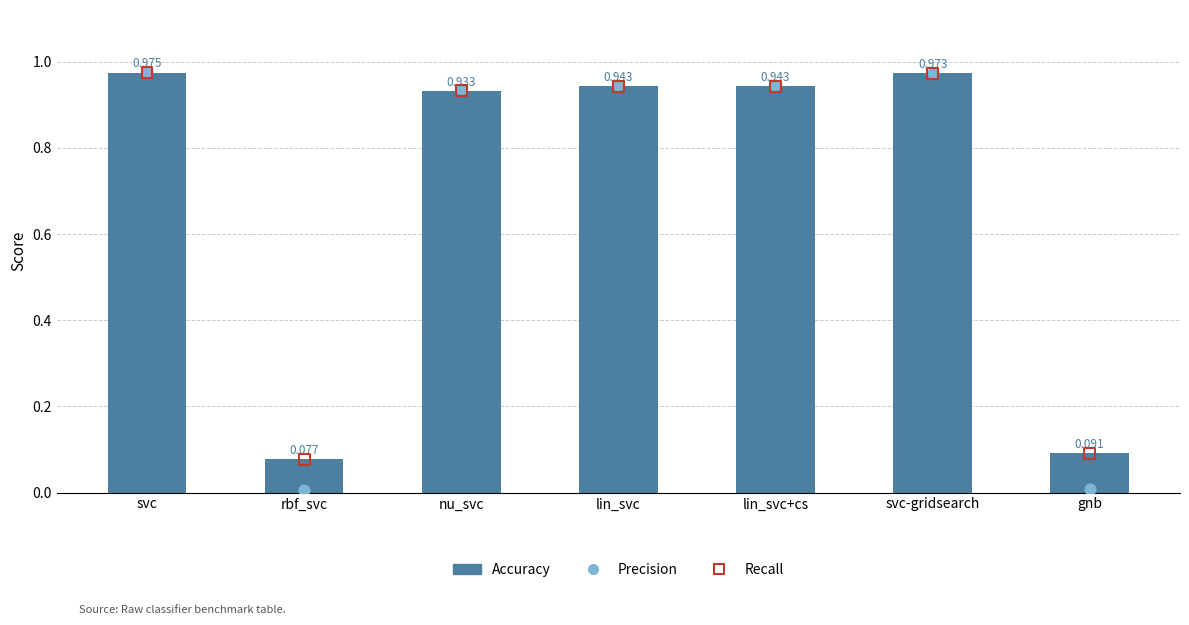

What are all the series names shown in the legend?

Accuracy, Precision, Recall